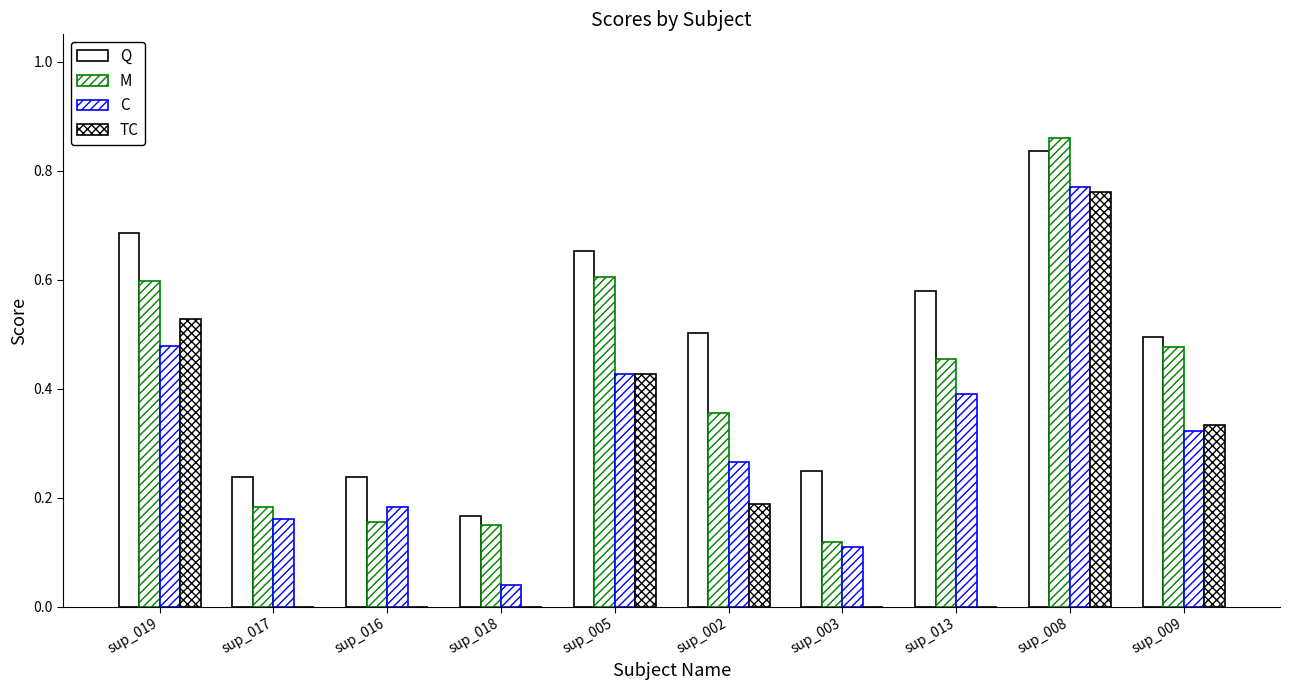

What is the difference between the highest and lowest values at sup_009?

0.2